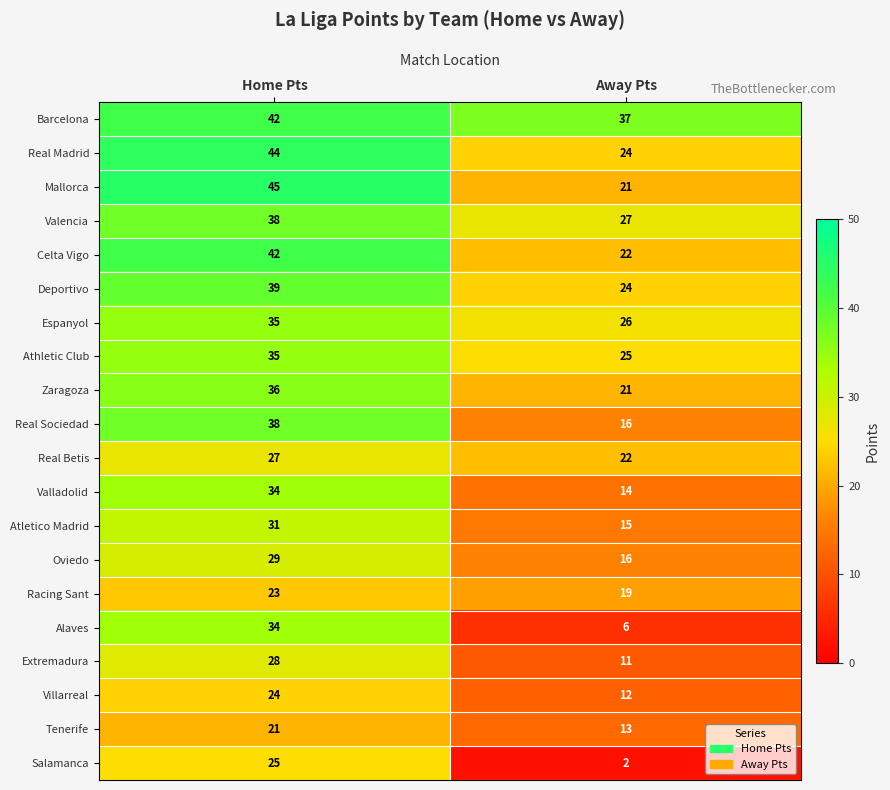

What is the difference between the highest and lowest values at Home Pts?

24